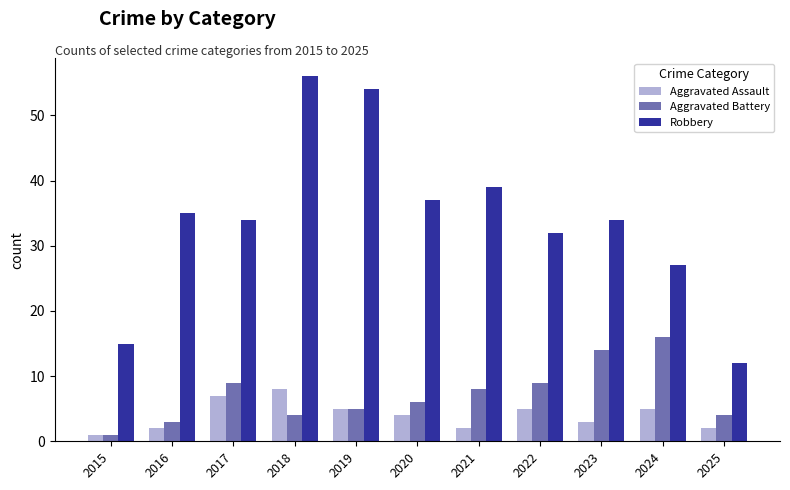

At 2024, list the series in order from smallest to largest.

Aggravated Assault, Aggravated Battery, Robbery